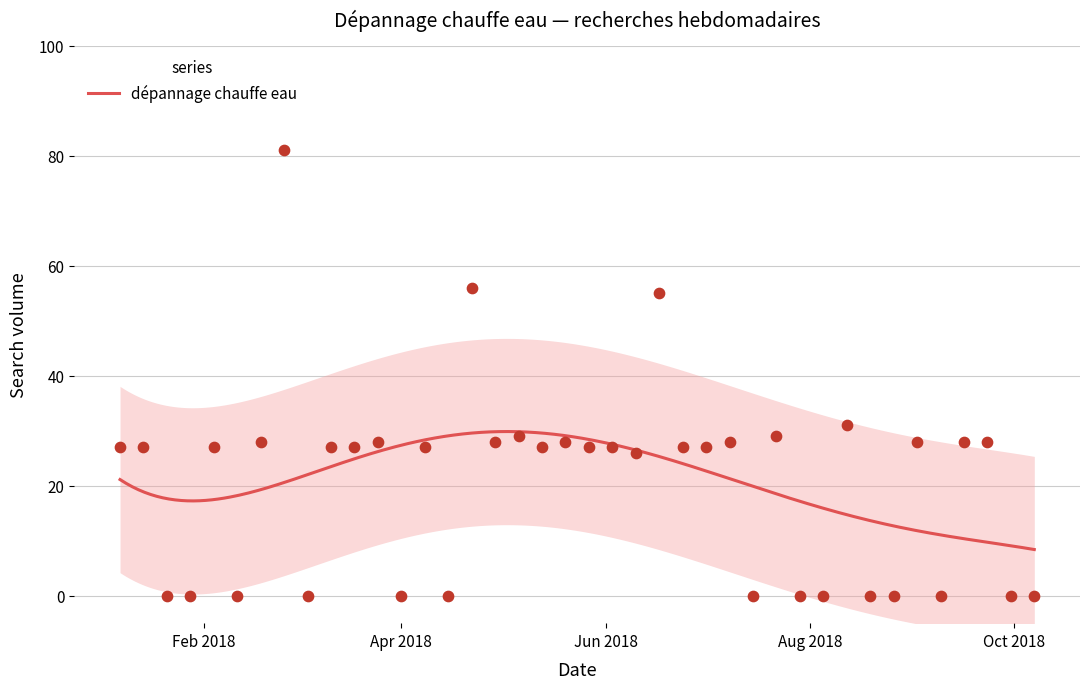

What is the change in value from 2018-03-18 to 2018-07-08?

+1